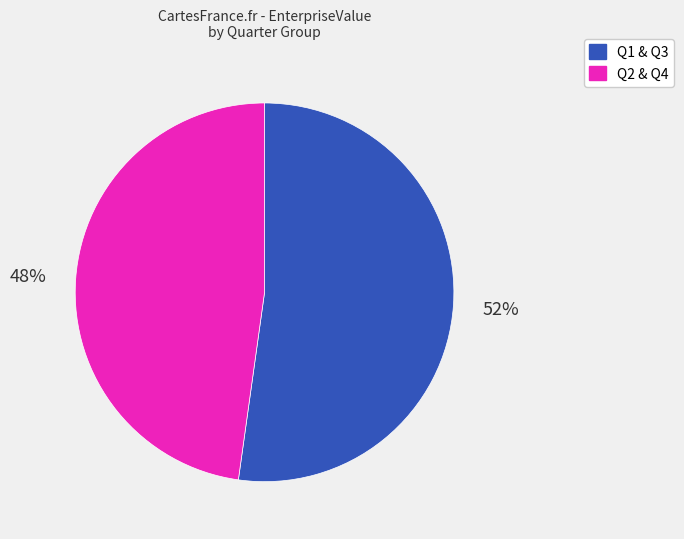

To the nearest percent, what is the difference between the largest and smallest slice percentages?

4%